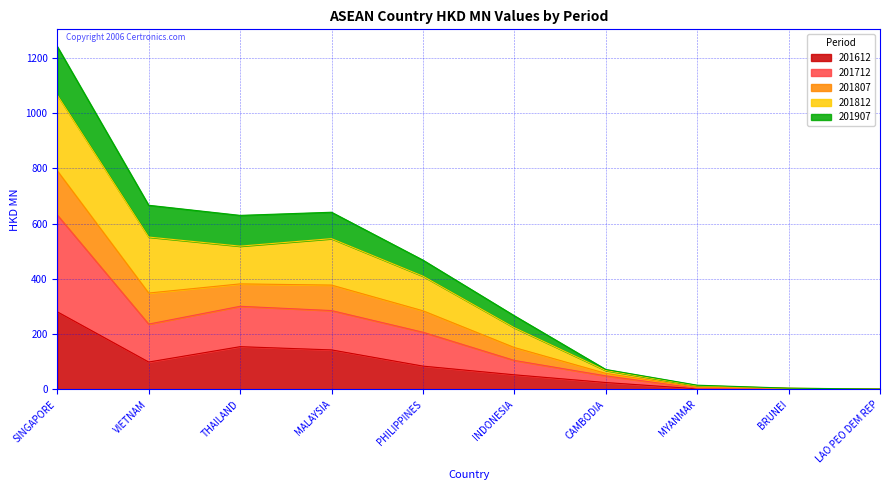

At which category is the sum across all series the highest?

SINGAPORE